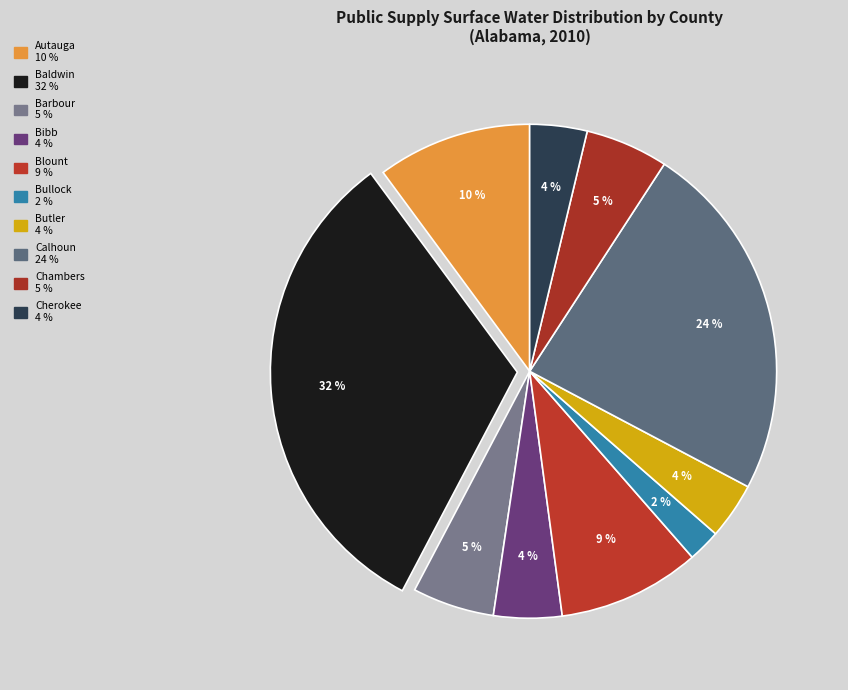

Is there any slice that represents more than half of the pie?

No